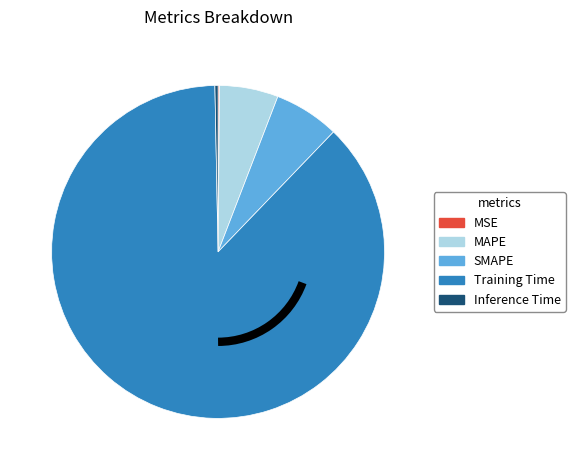

What is the largest slice in the pie chart?

Training Time